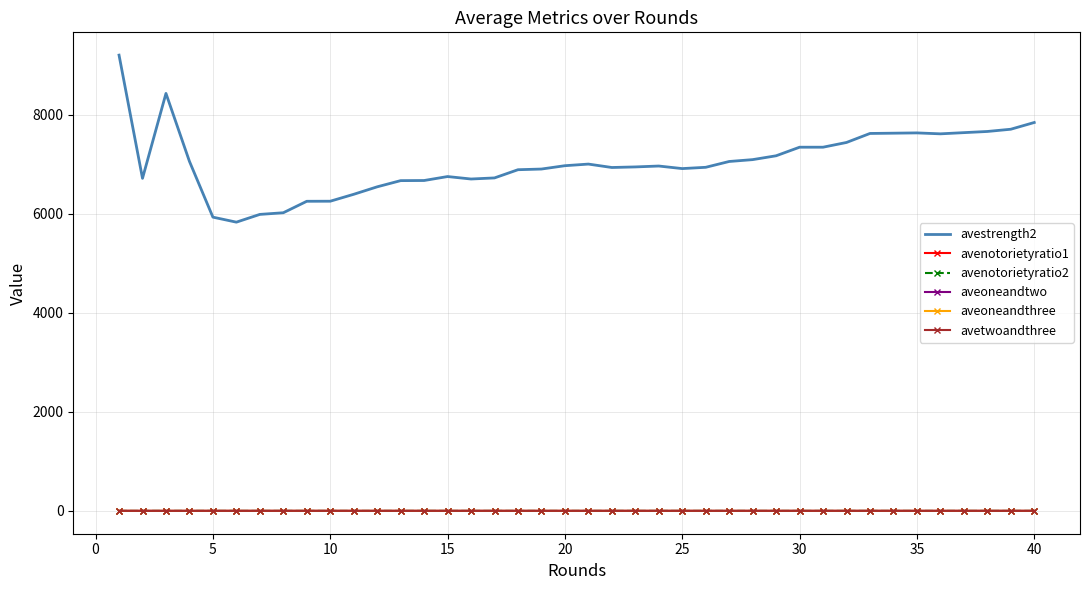

True or false: aveoneandthree and avestrength2 cross at least once.

False